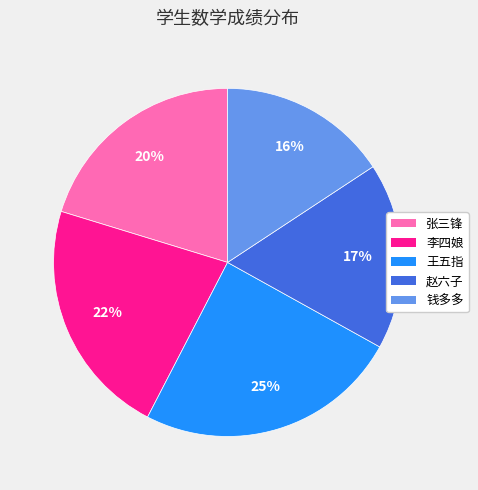

Is there any slice that represents more than half of the pie?

No